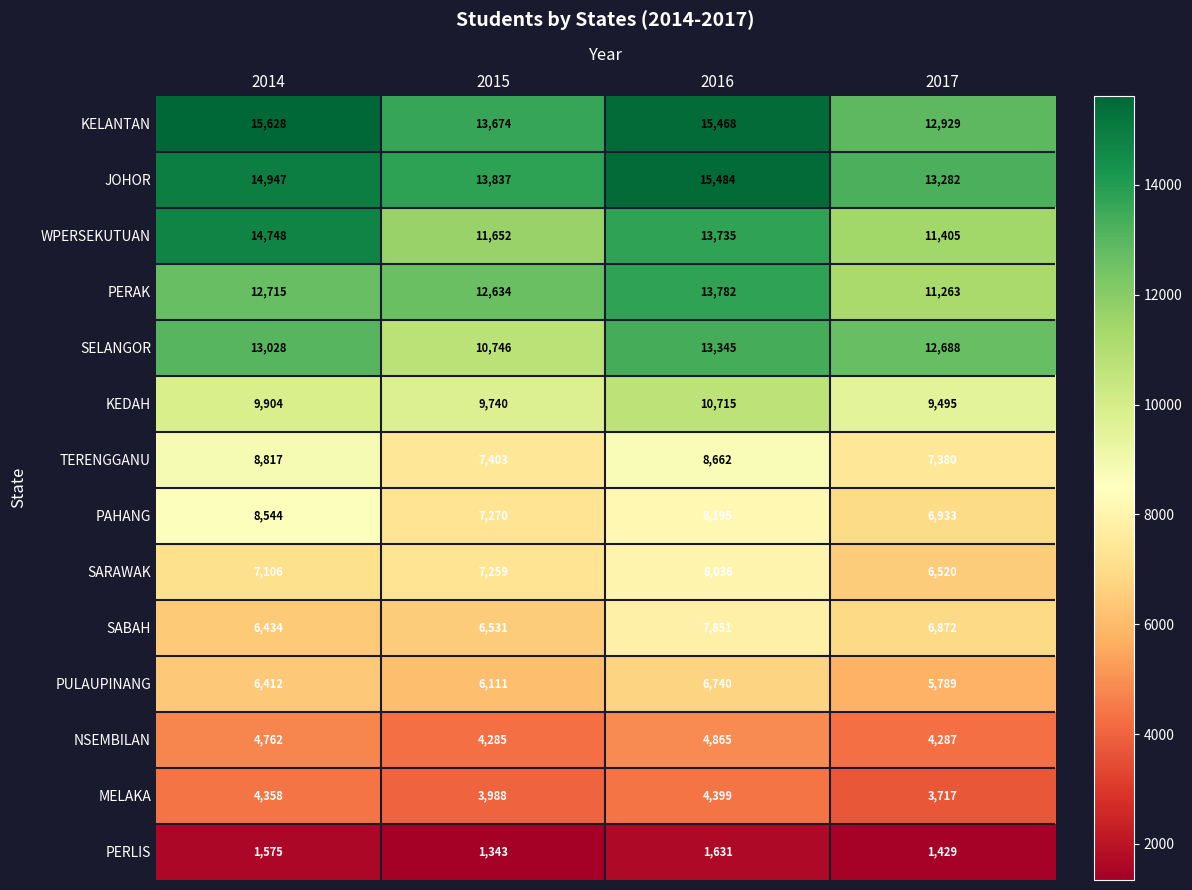

Between 2016 and 2017, which series saw the biggest shift?

KELANTAN